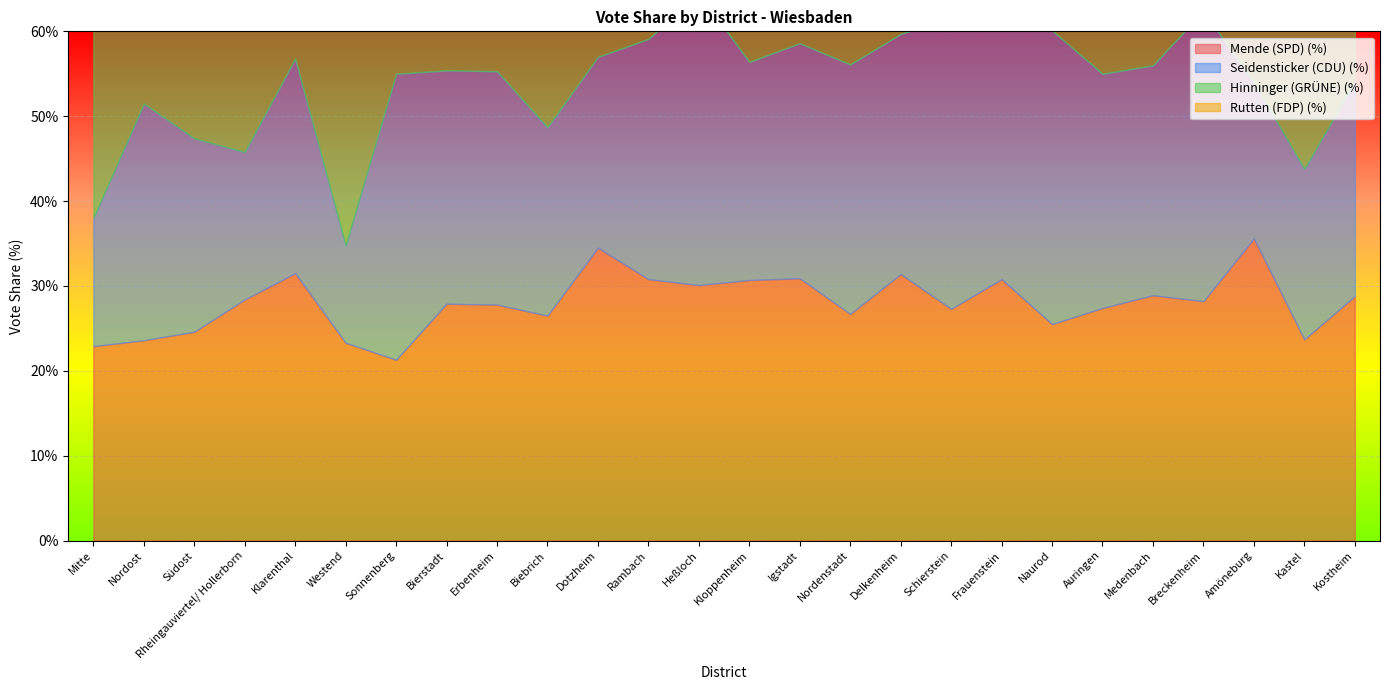

What is the maximum value shown in the chart?

40.8